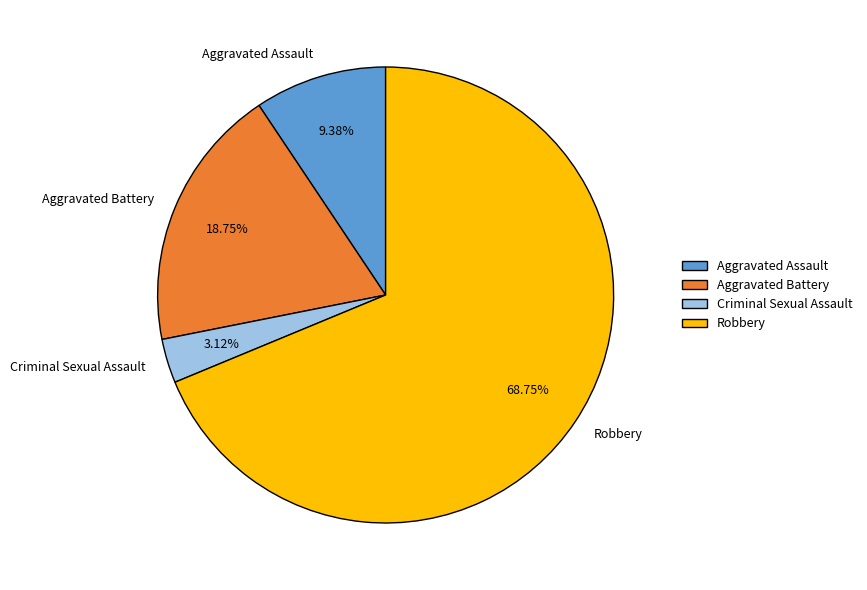

How many slices are in this pie chart?

4